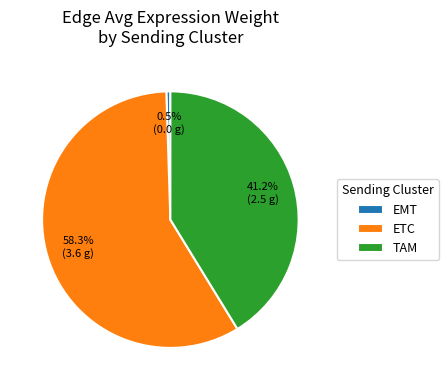

Rank the categories by value from lowest to highest.

EMT, TAM, ETC